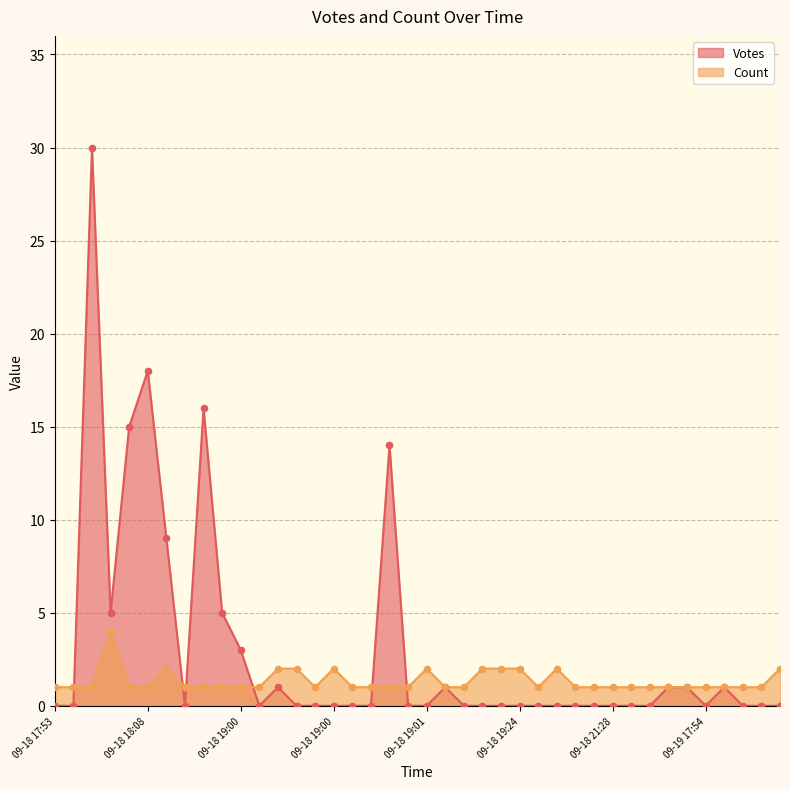

What are all the series names shown in the legend?

Votes, Count